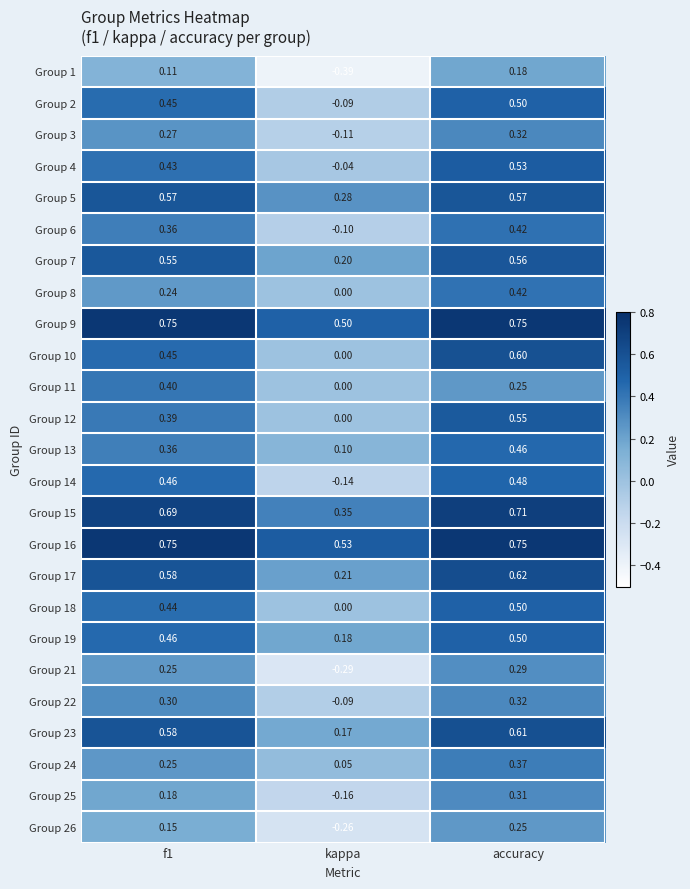

Which series changed the most between f1 and kappa?

Group 14